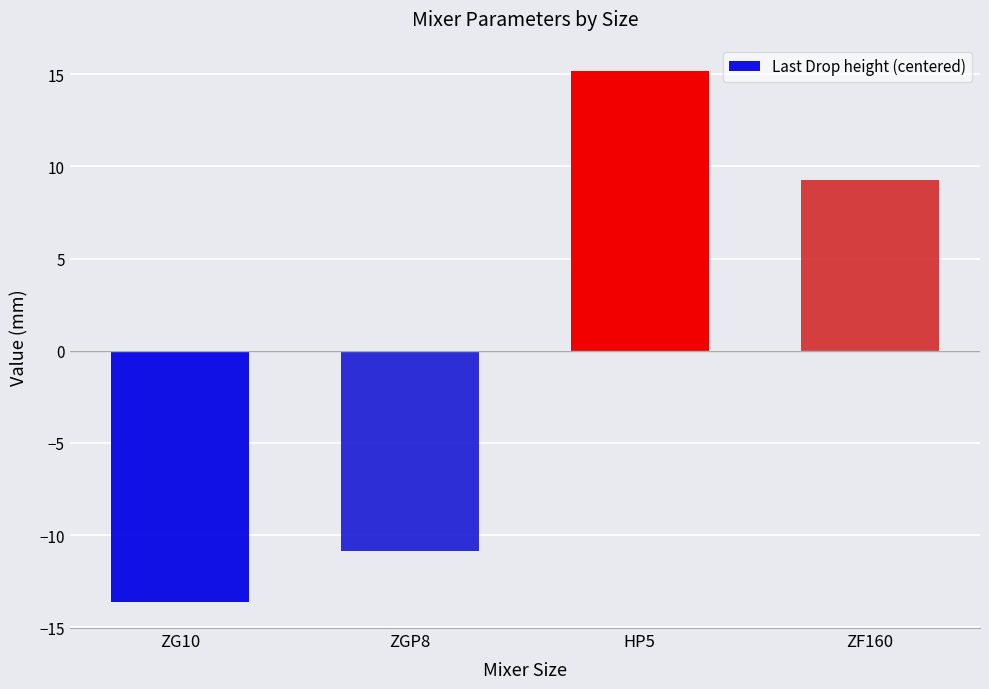

What is the minimum value shown in the chart?

-13.6